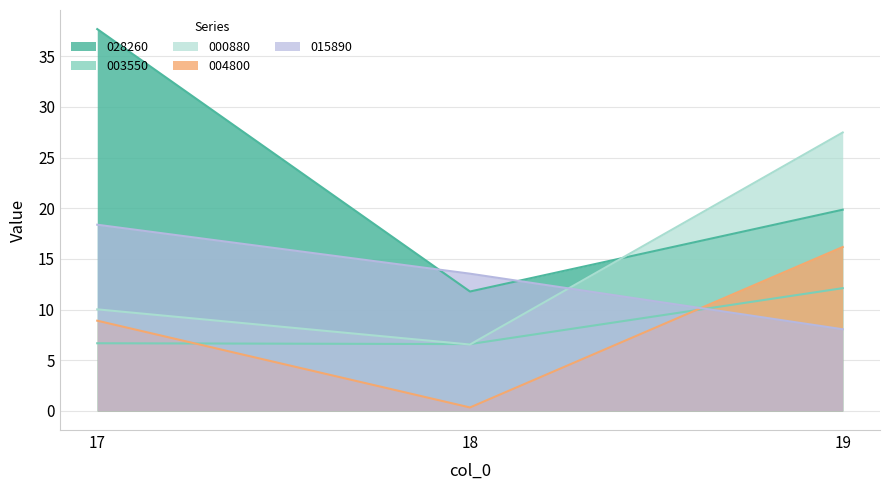

What is the value of the 015890 point at the 1st from the left?

18.4